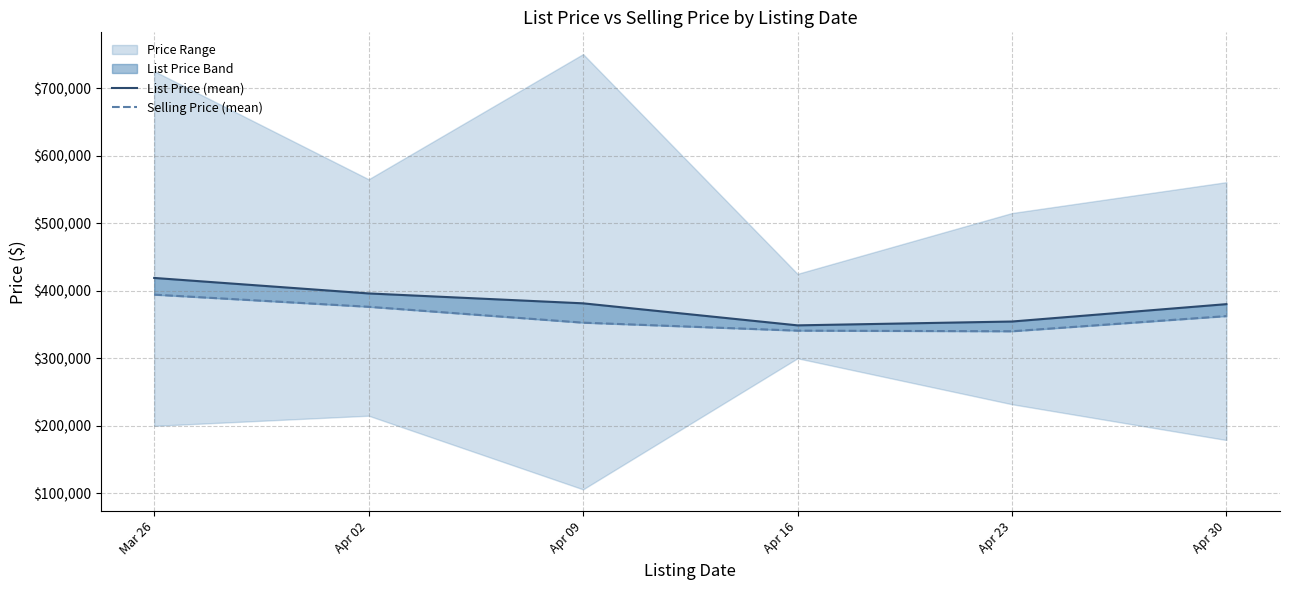

What is the approximate value of List Price (mean) at Apr 23?

354427.5